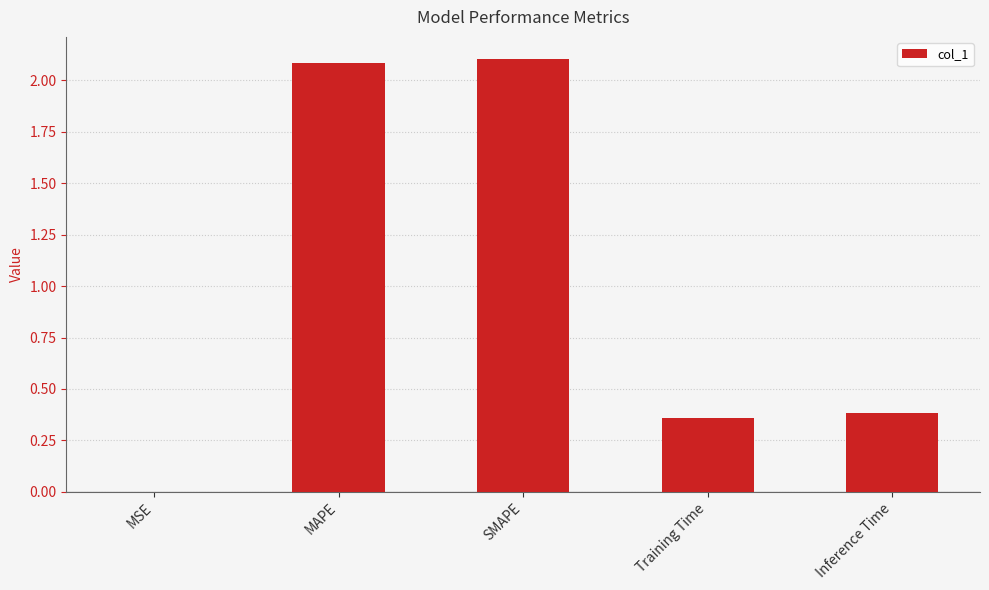

The chart shows a value of 2.1 at SMAPE. True or false?

True